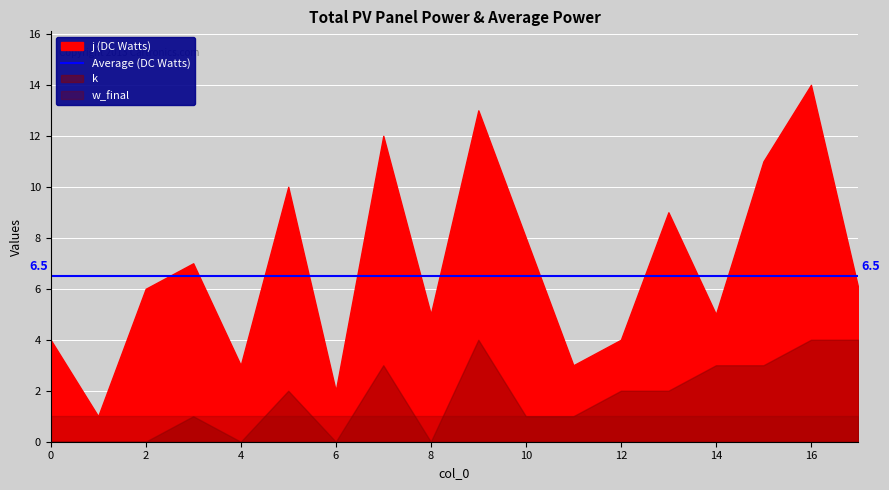

Between 7 and 10, which series saw the biggest shift?

j